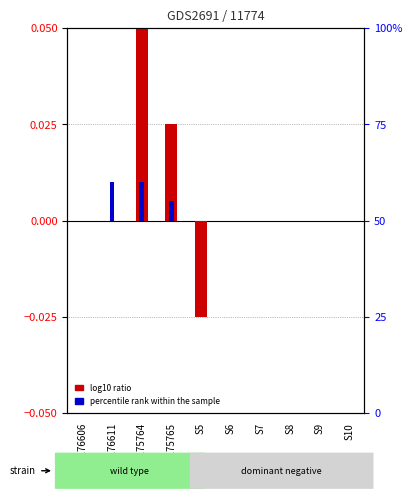

Between S6 and GSM176611, which is larger?

S6